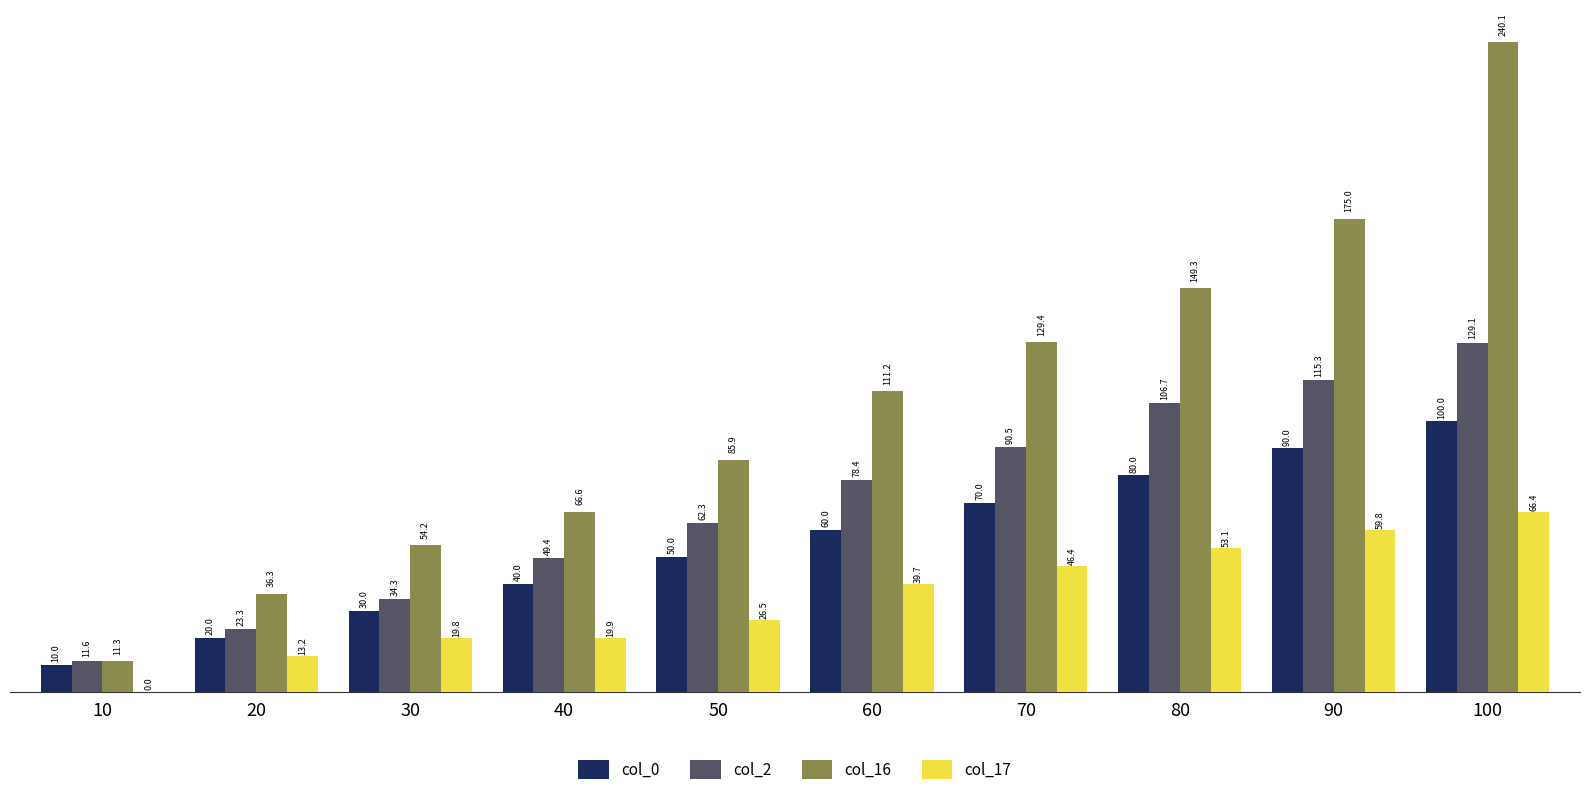

Is it true that col_17 equals 26.6 at 60?

False